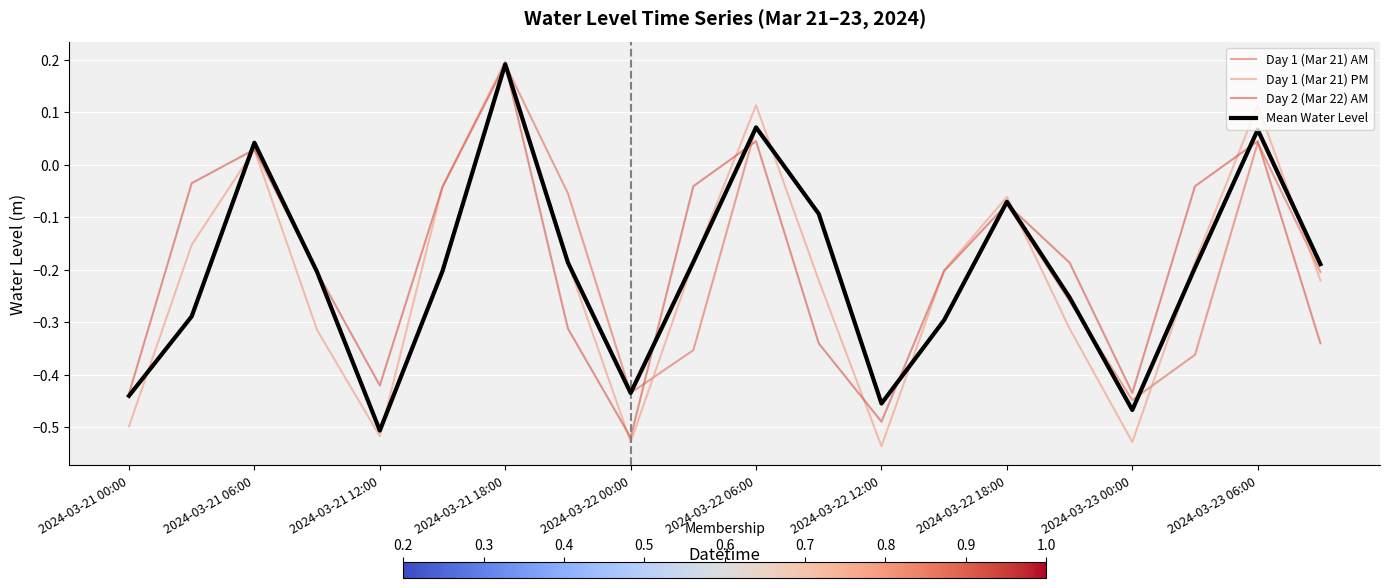

How many interior local peaks does the Mean Water Level series have?

5